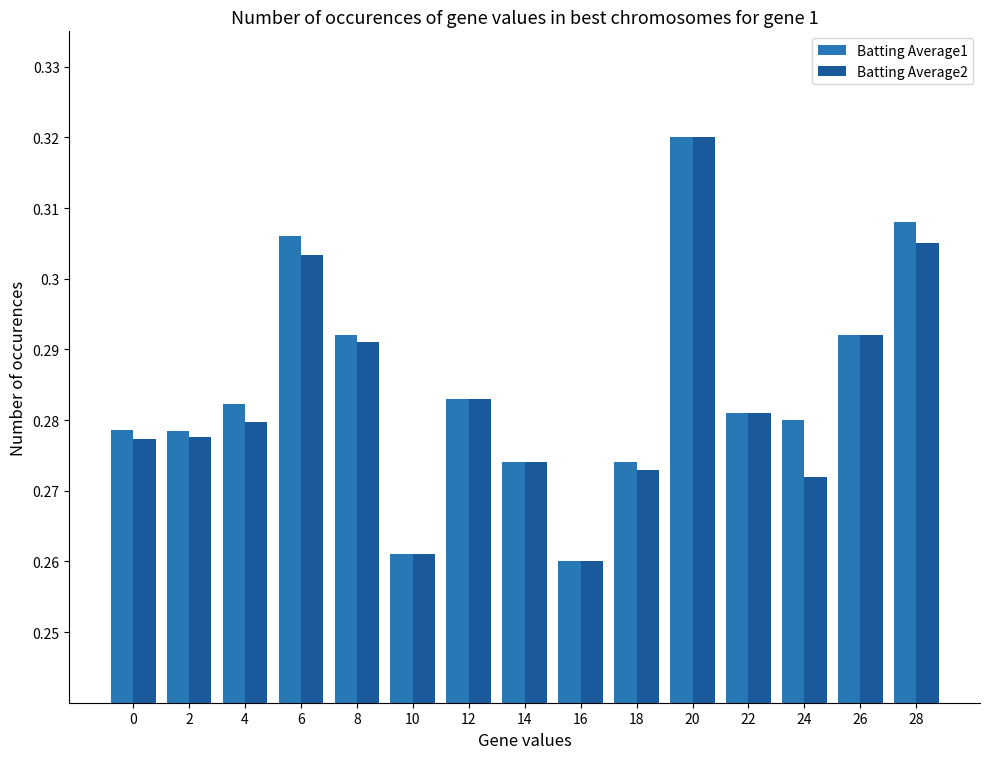

Which series changed the most between 8 and 22?

Batting Average1